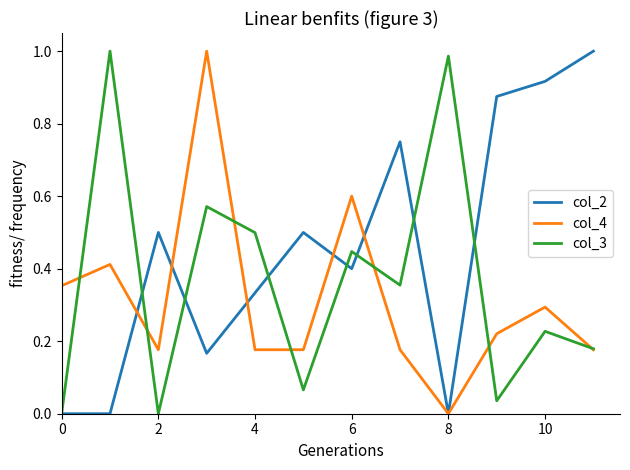

Which series has the largest total across all categories?

col_2